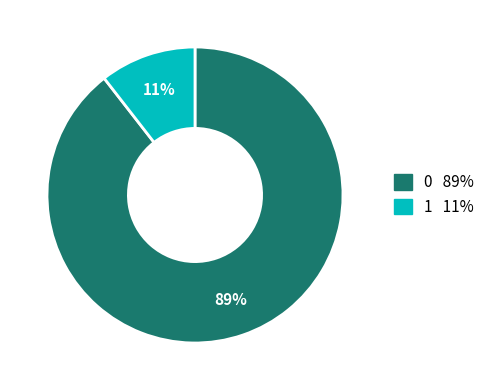

Count the number of slices in the pie.

2